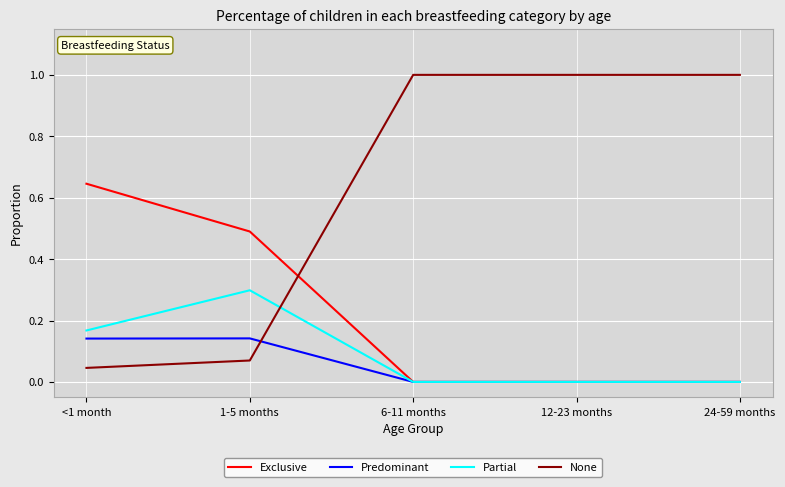

List the series in order of their peak value, lowest first.

Predominant, Partial, Exclusive, None